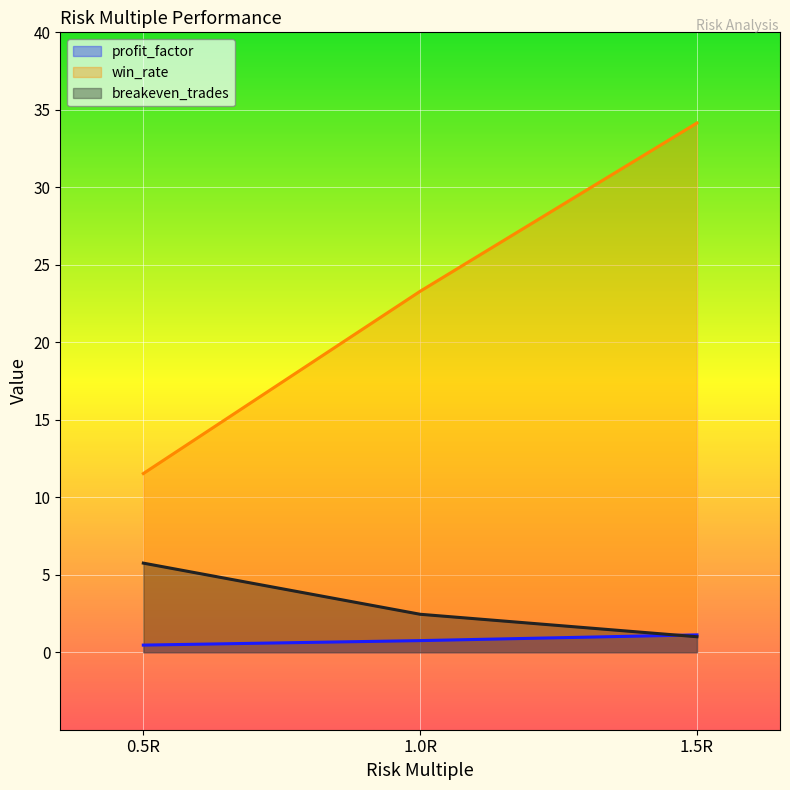

How many profit_factor values are between 0 and 1?

2